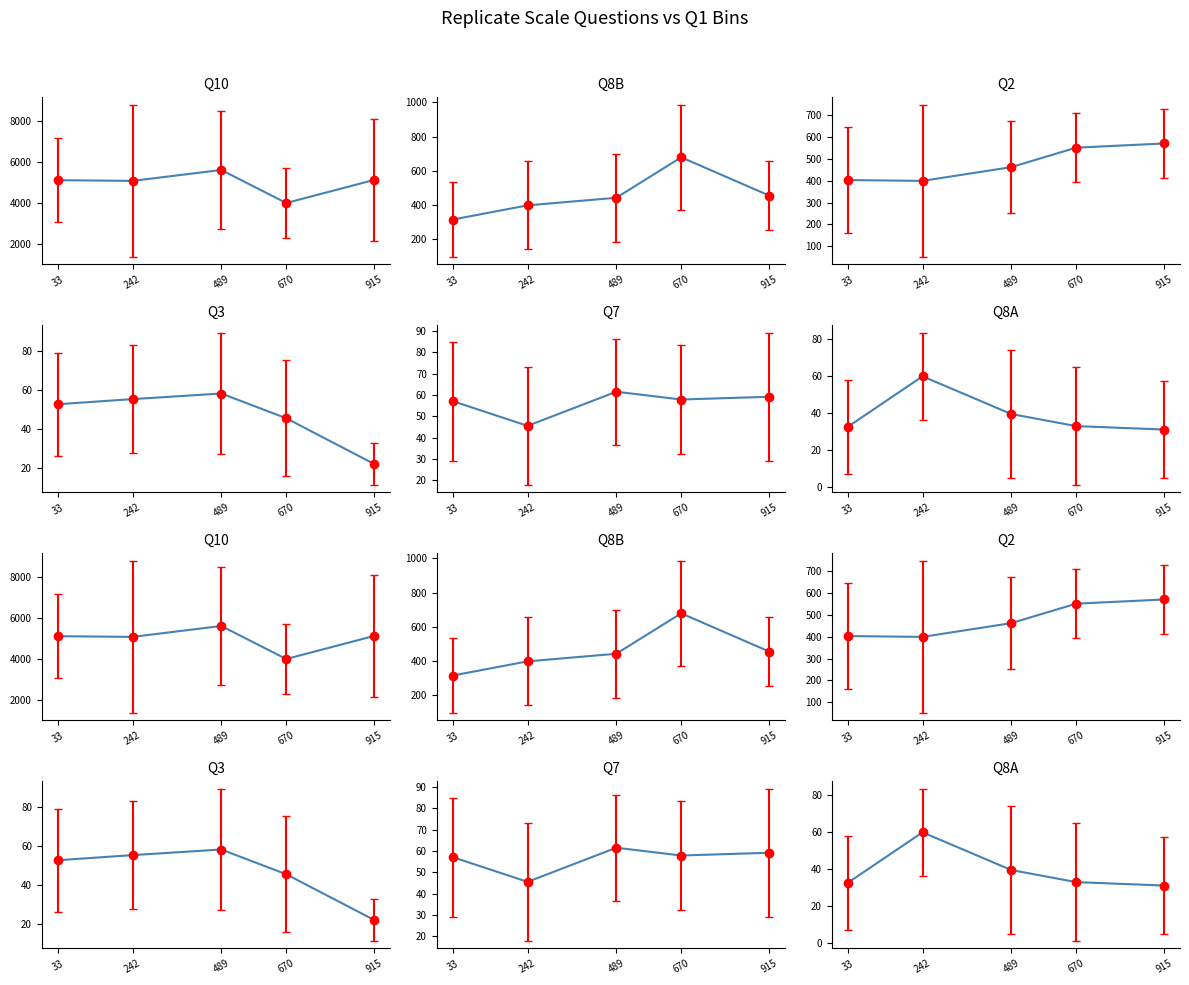

Between 33 and 670, which is larger?

33